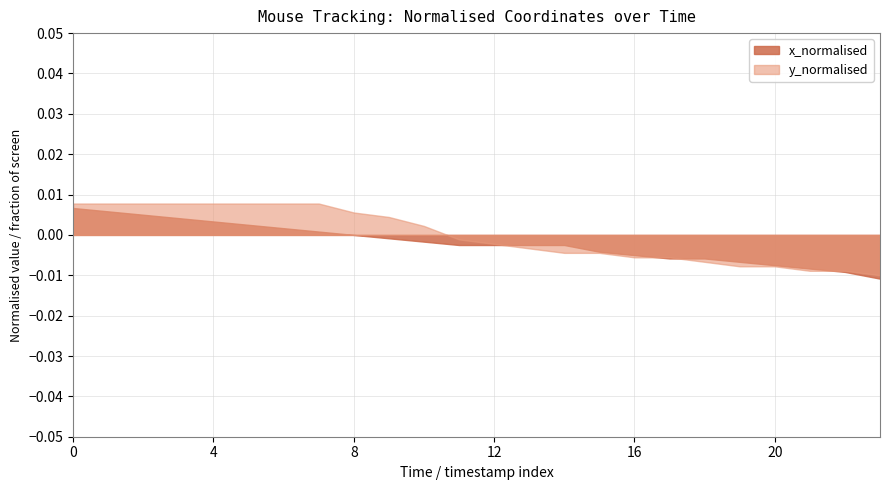

Between which two adjacent categories do x_normalised and y_normalised first intersect?

12 and 13